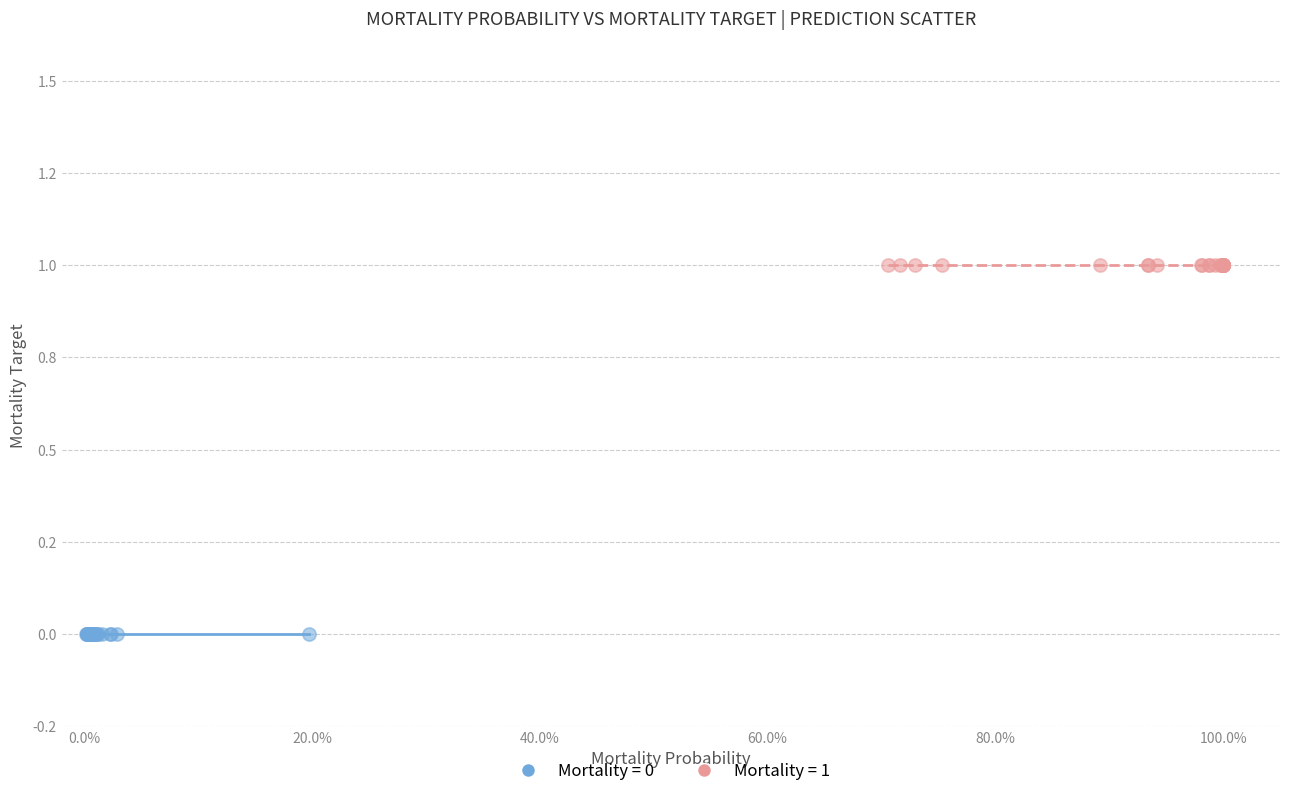

Which series reaches the maximum Y coordinate?

Mortality = 1